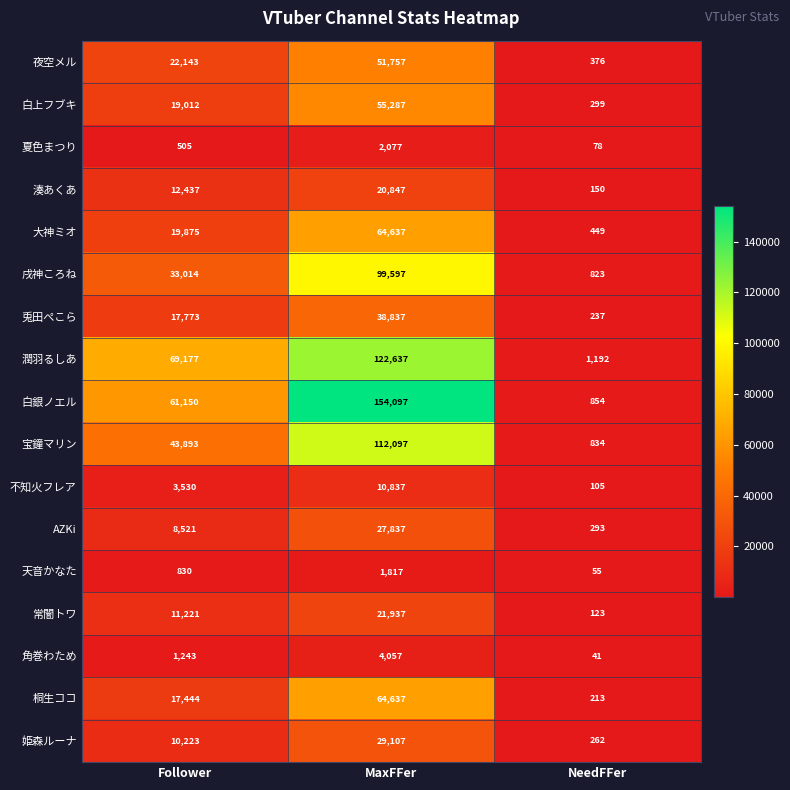

Between MaxFFer and NeedFFer, which series saw the biggest shift?

白銀ノエル